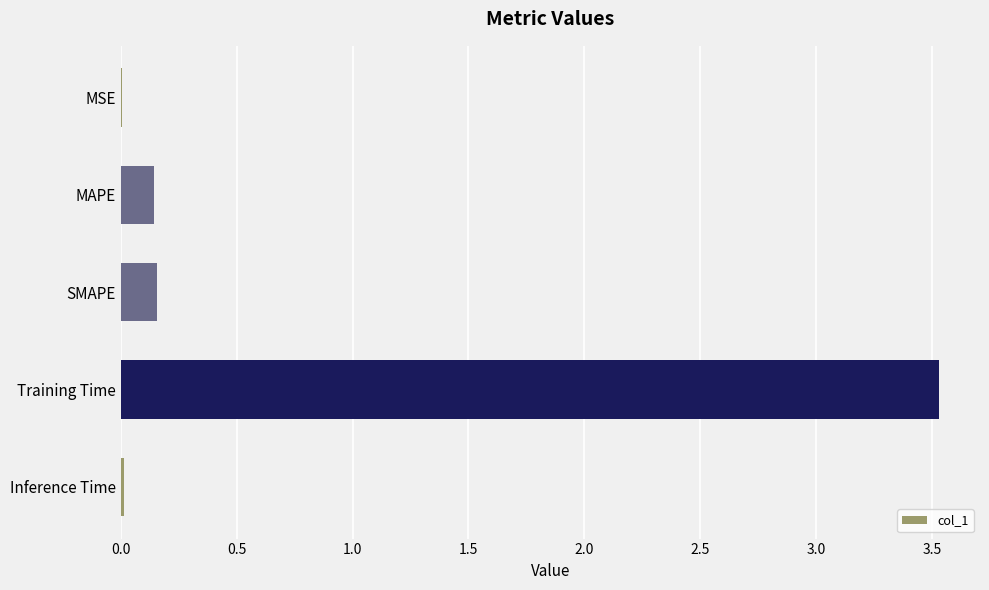

The chart shows a value of 0.0 at MSE. True or false?

True